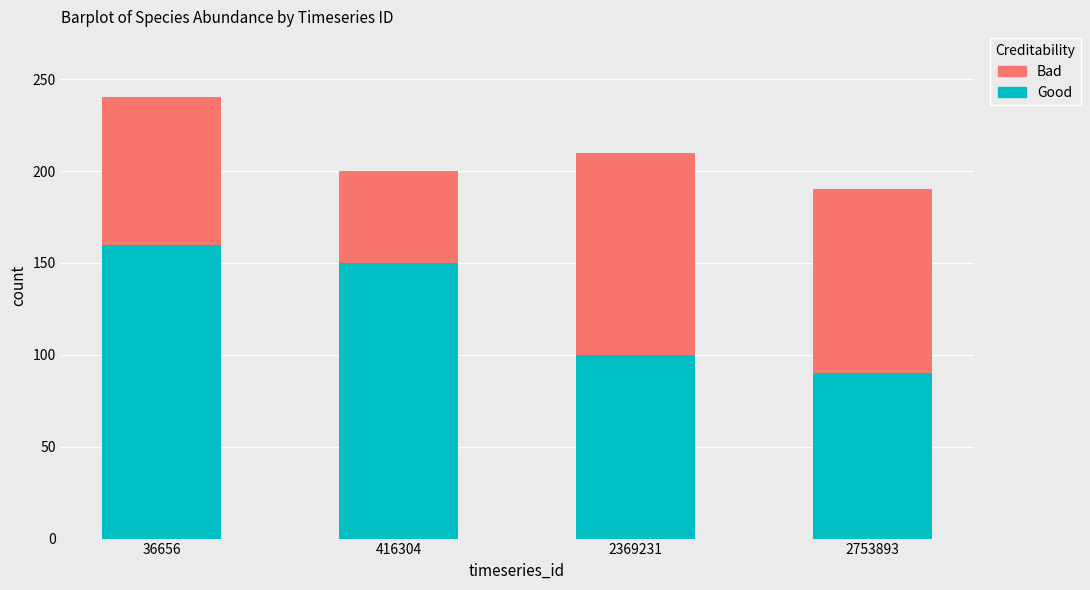

At which label does Good reach its minimum?

2753893